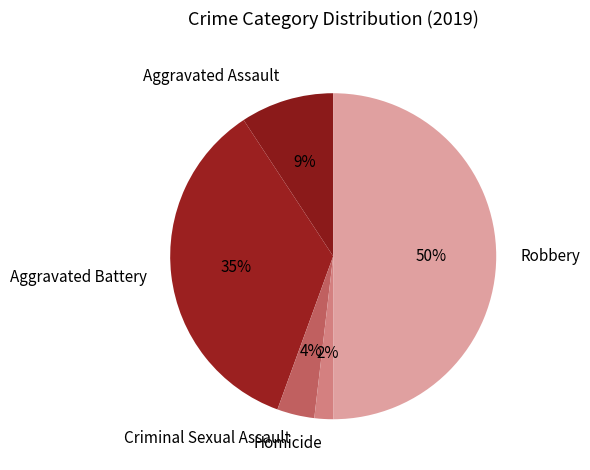

To the nearest percent, what portion does Robbery represent?

50%